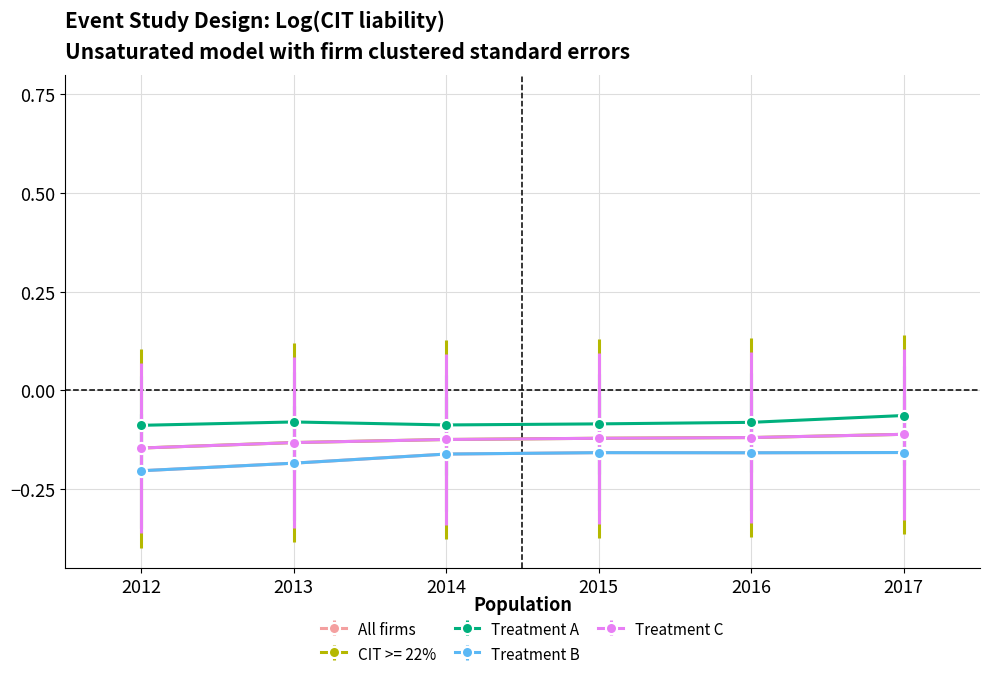

Does the chart have visible grid lines?

Yes